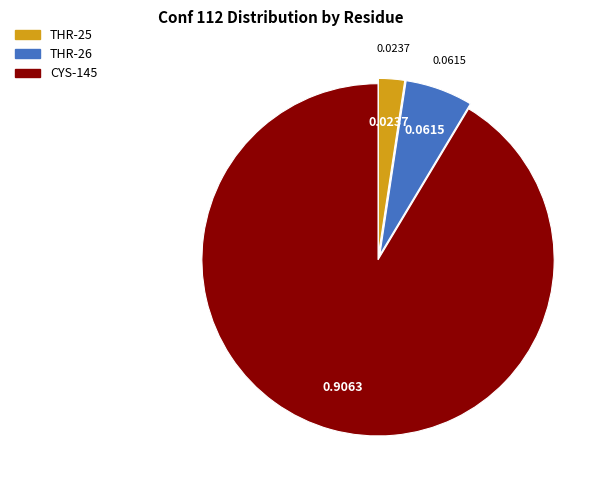

Does CYS-145 account for over 50% of the chart?

Yes